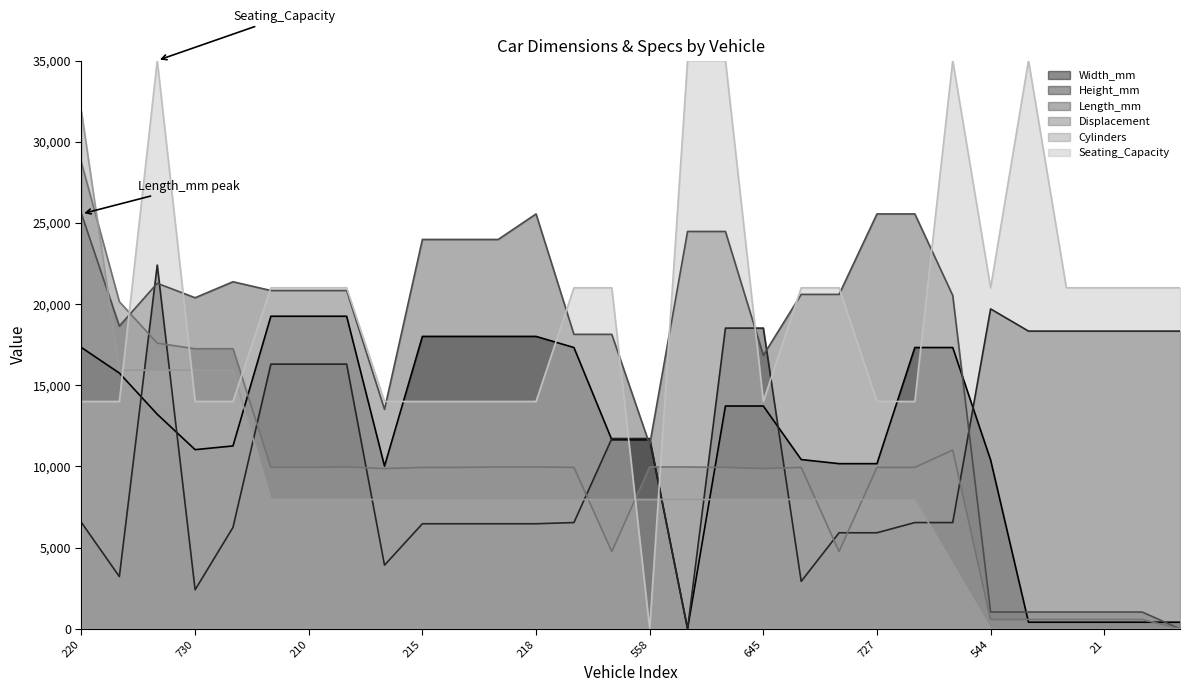

Count the Seating_Capacity values in the range 14000 to 21000.

24